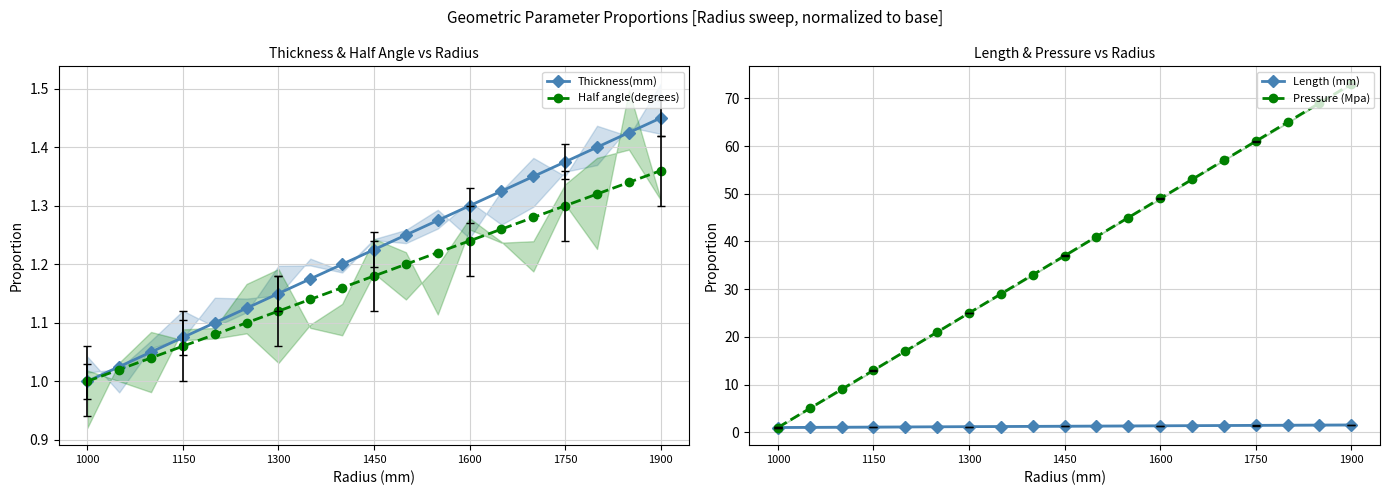

List the series in order of their peak value, highest first.

Pressure (Mpa), Length (mm), Thickness(mm), Half angle(degrees)